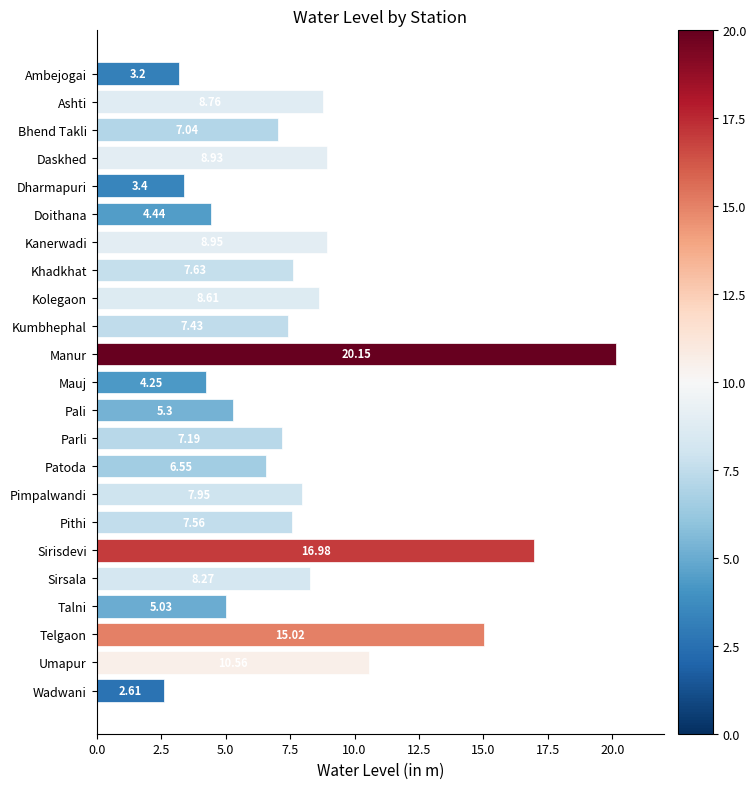

List the labels in order of value, largest first.

Manur, Sirisdevi, Telgaon, Umapur, Kanerwadi, Daskhed, Ashti, Kolegaon, Sirsala, Pimpalwandi, Khadkhat, Pithi, Kumbhephal, Parli, Bhend Takli, Patoda, Pali, Talni, Doithana, Mauj, Dharmapuri, Ambejogai, Wadwani